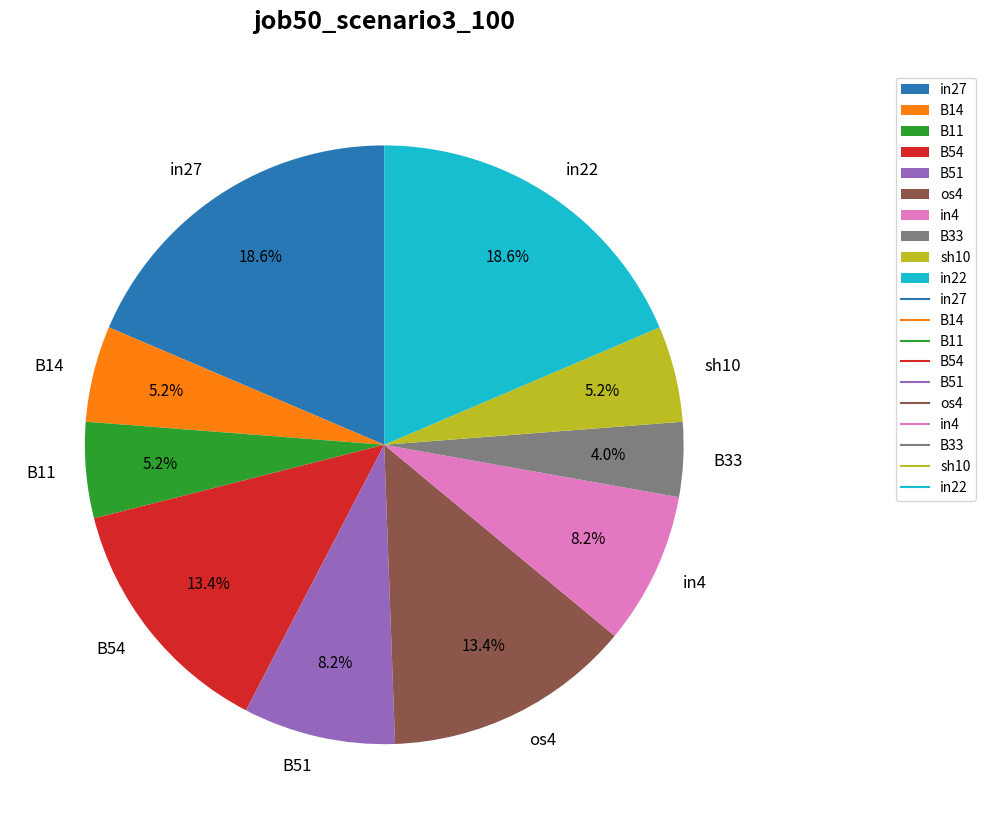

Is it true that B14 is 18% of the pie?

False